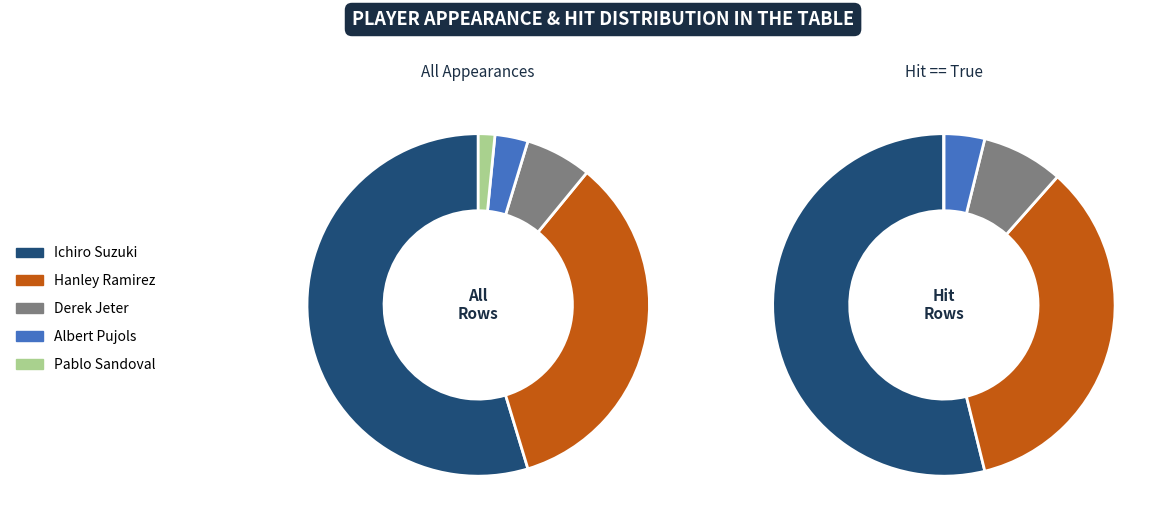

Which slice is the largest?

Ichiro Suzuki